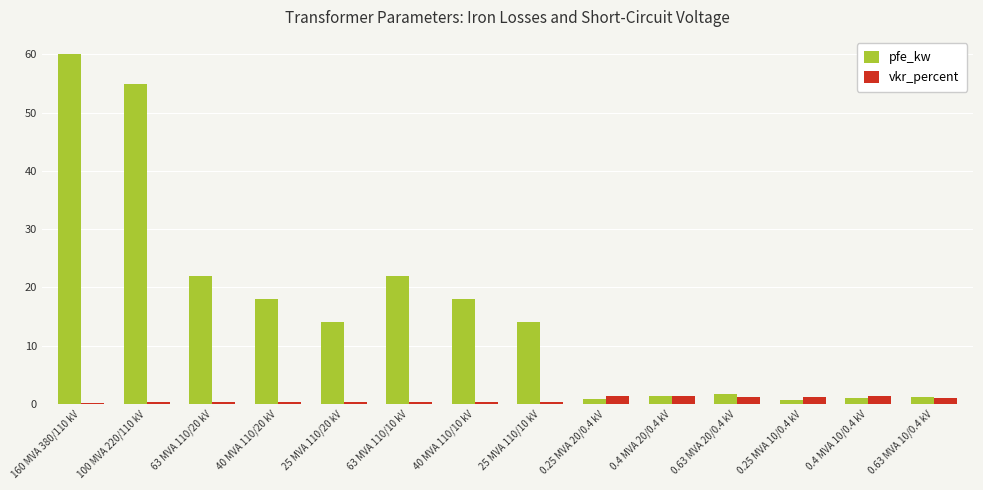

True or false: vkr_percent has a value of 1.4 at 0.4 MVA 20/0.4 kV.

True